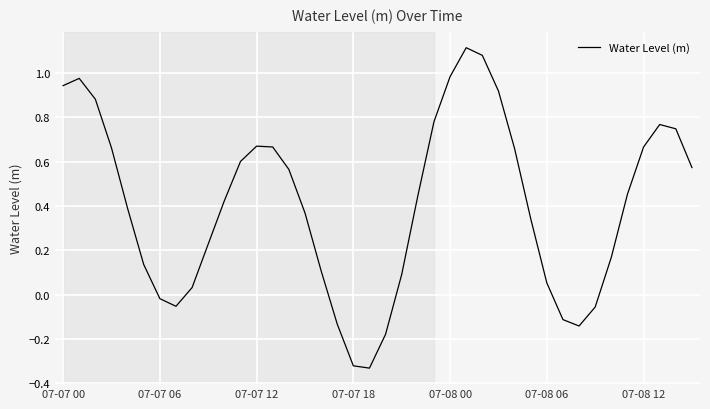

How many values are above zero?

31